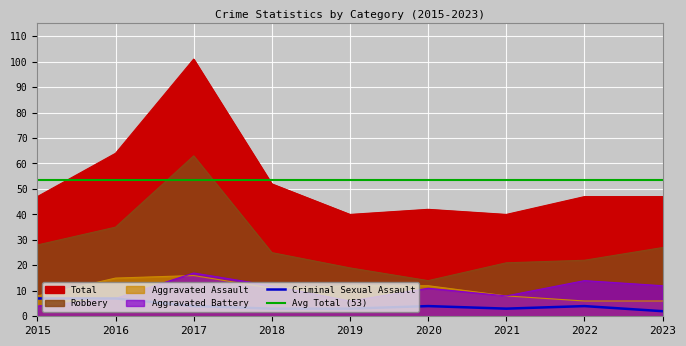

How many values in the Robbery series are below 25?

4